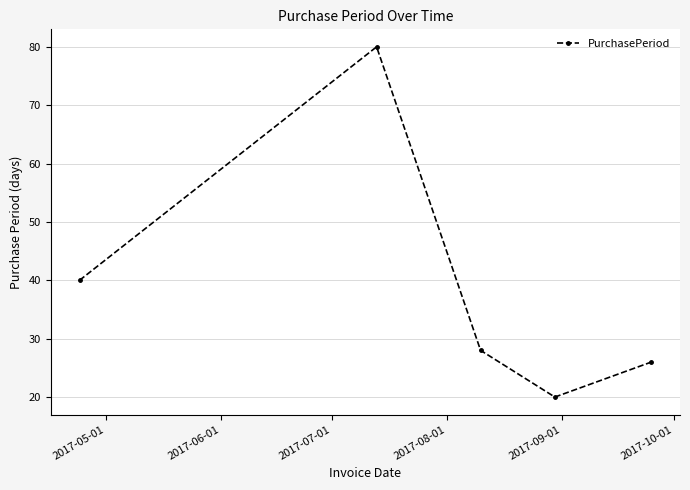

What is the minimum value shown in the chart?

20